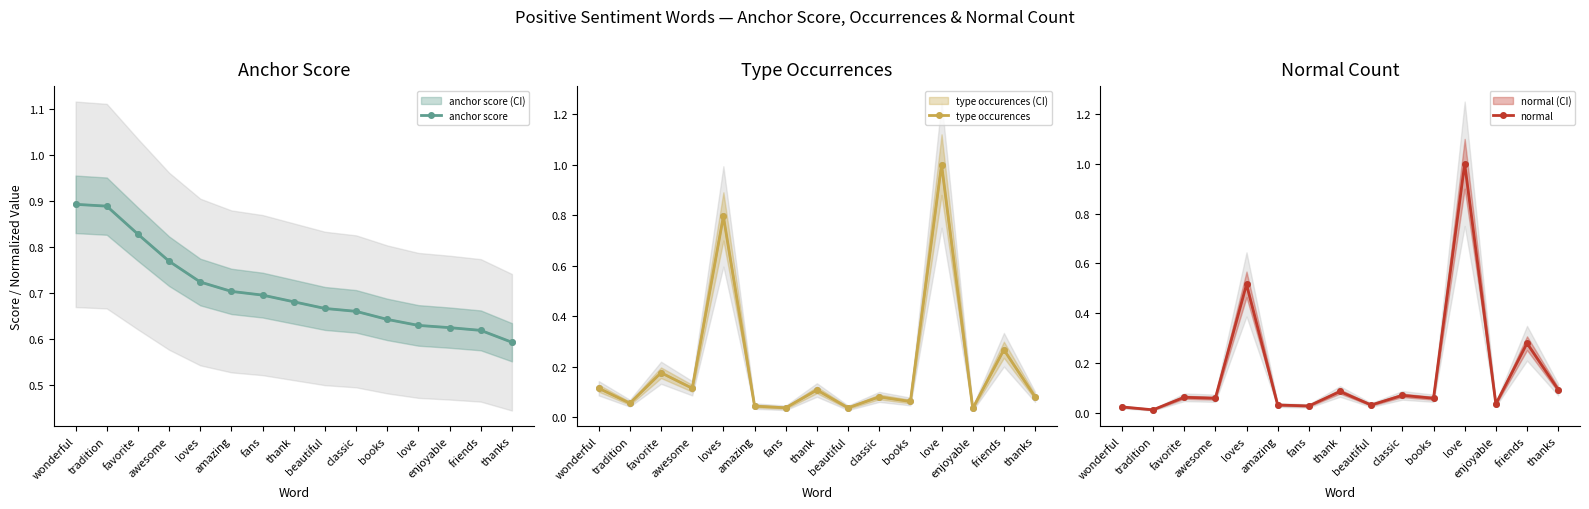

What is the maximum value shown in the chart?

1.0